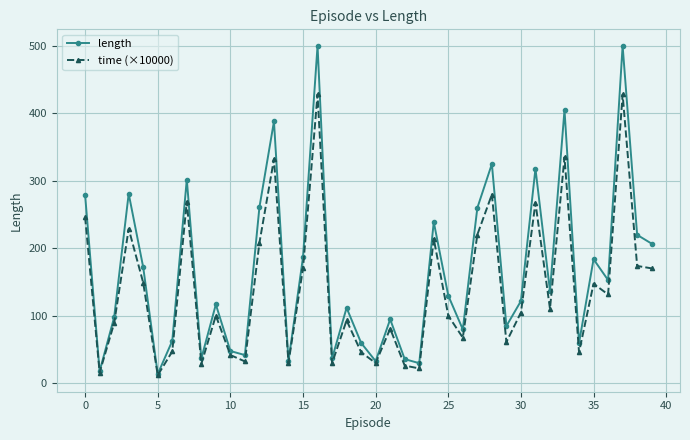

Count the number of data series in this chart.

2